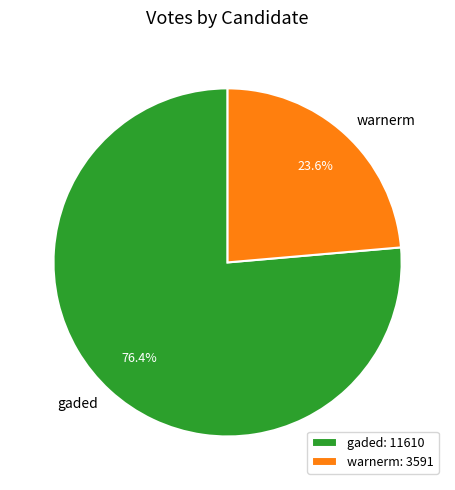

Is it true that gaded is 82% of the pie?

False